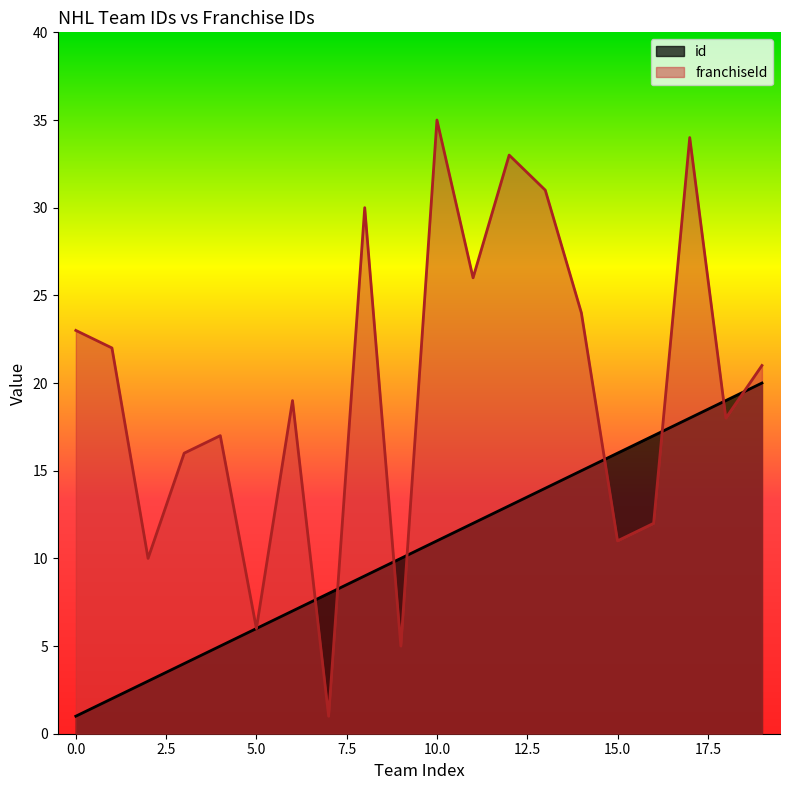

True or false: id has a value of 17 at 16.

True